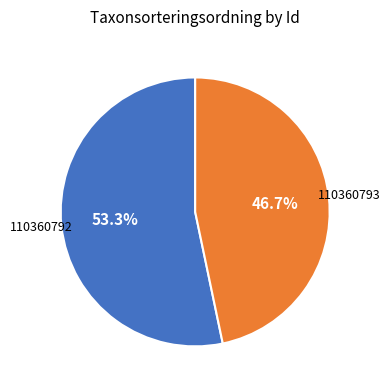

How many segments does this pie chart have?

2